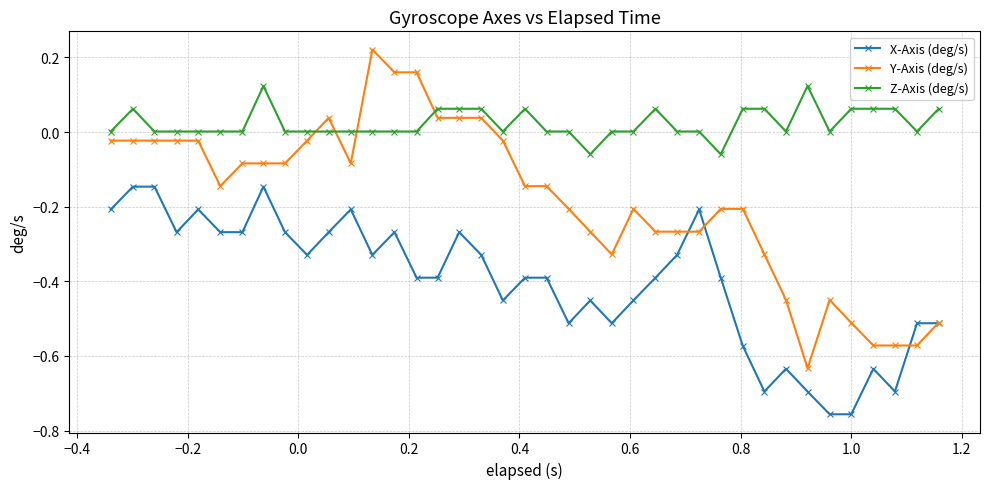

Which series has the largest range (max minus min)?

Y-Axis (deg/s)